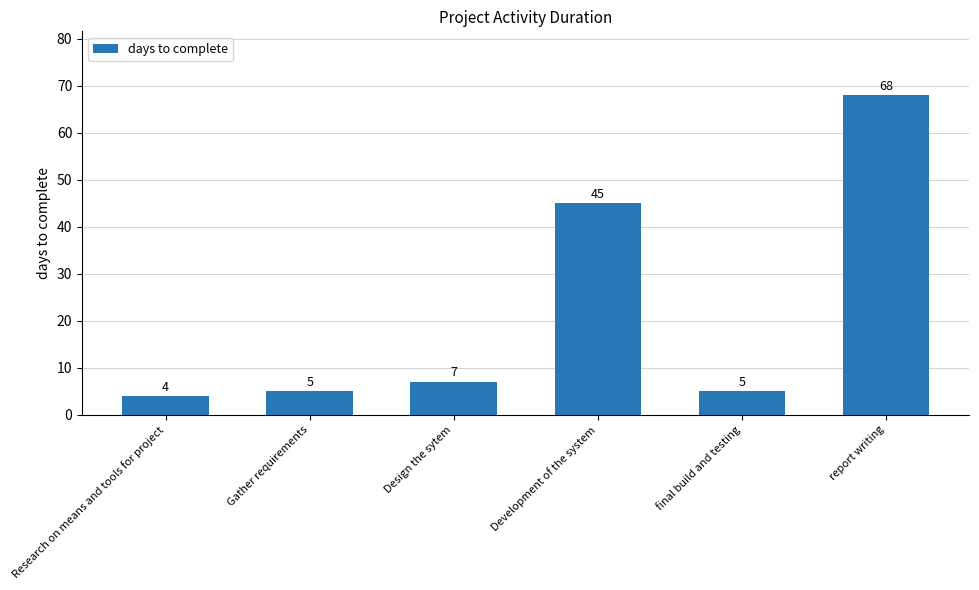

Where is the data nearest to the value 36?

Development of the system